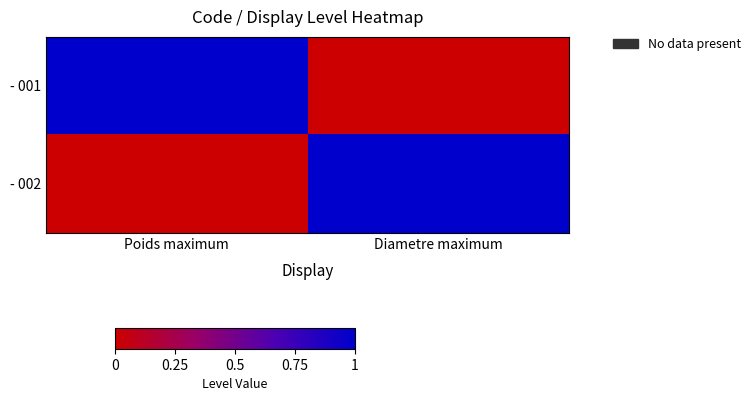

How many categories are shown in the chart?

2